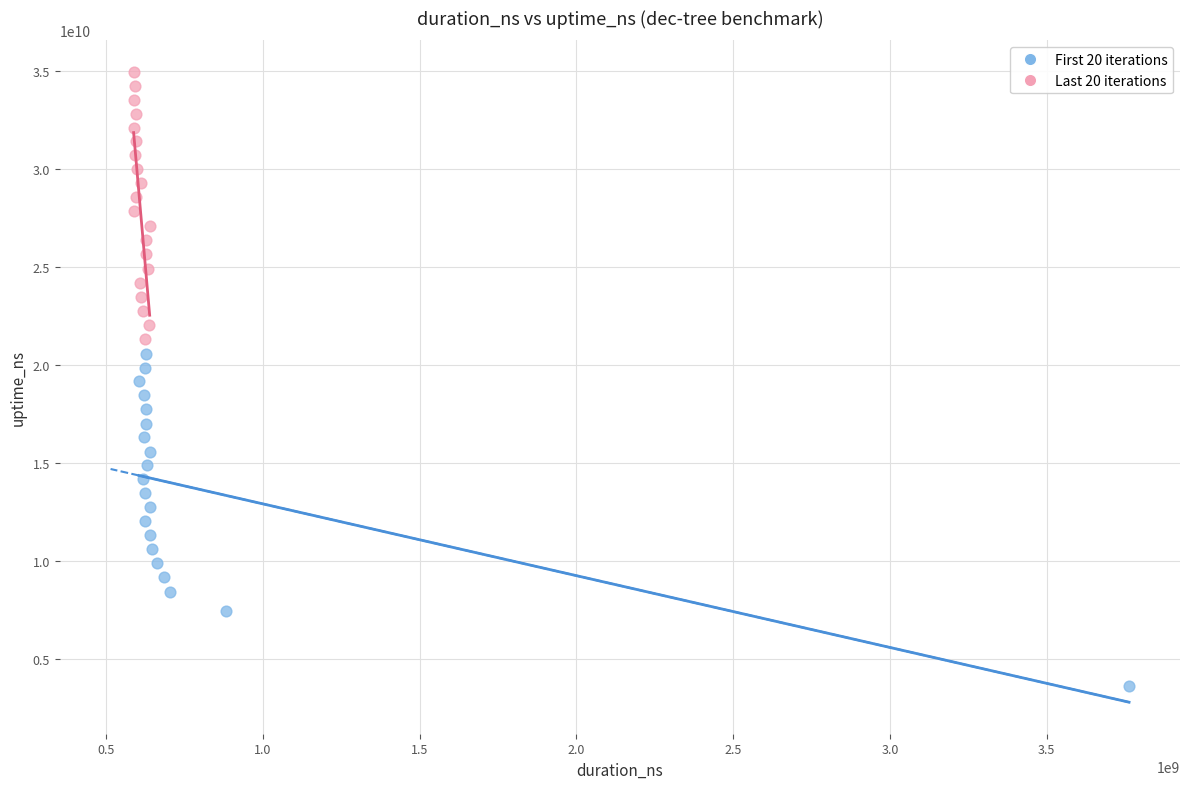

Which series contains the highest Y value?

Last 20 iterations